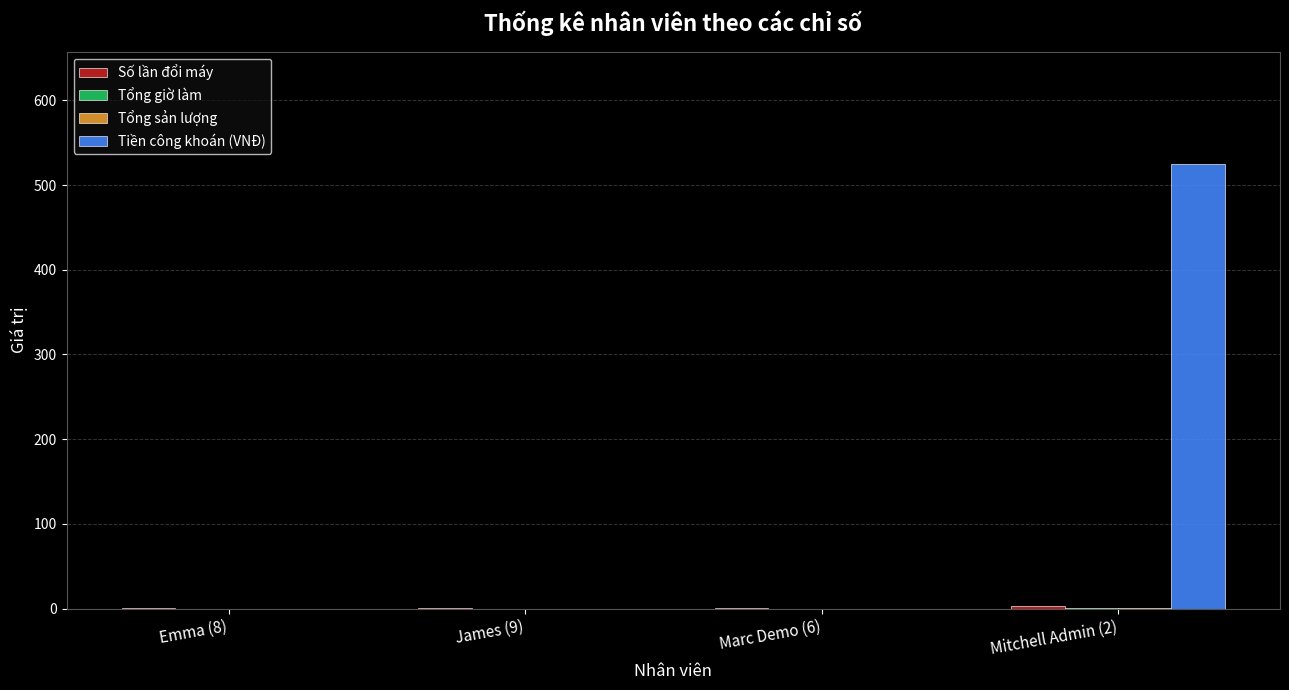

The value of Tiền công khoán (VNĐ) at James (9) is 0. True or false?

True